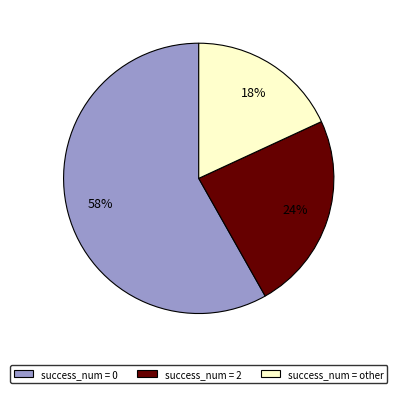

Rank the categories by value from highest to lowest.

success_num = 0, success_num = 2, success_num = other